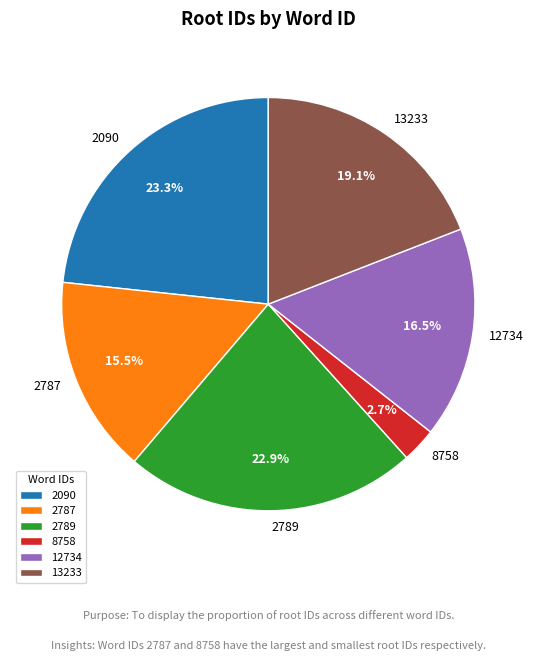

To the nearest percent, what is the combined percentage of 2789 and 2787?

38%